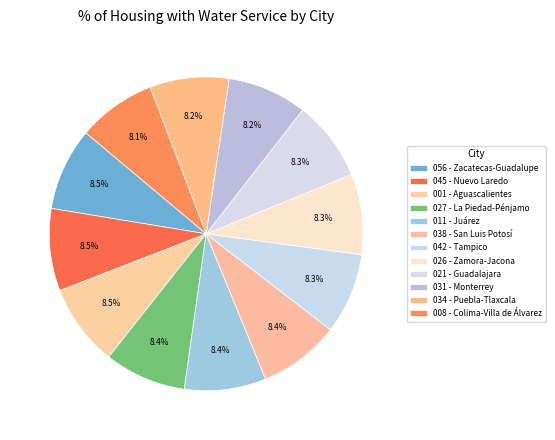

How many slices are in this pie chart?

12